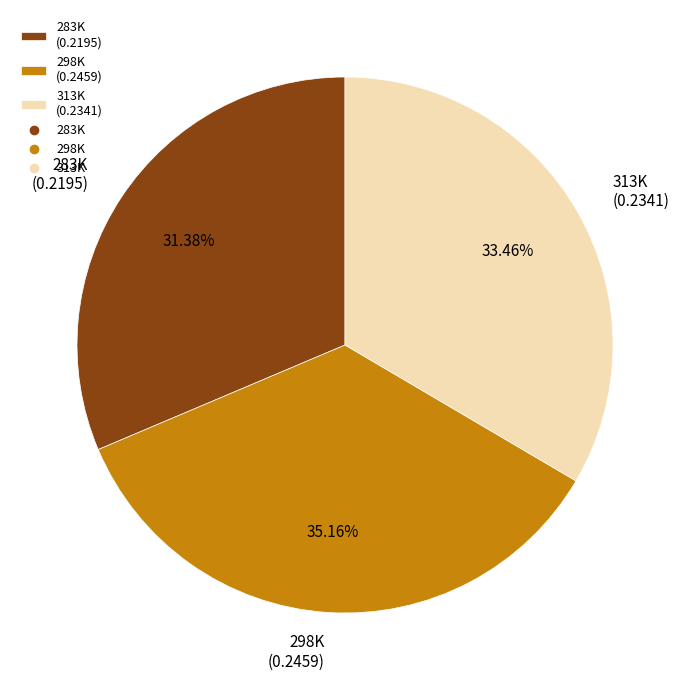

Is there any slice that represents more than half of the pie?

No